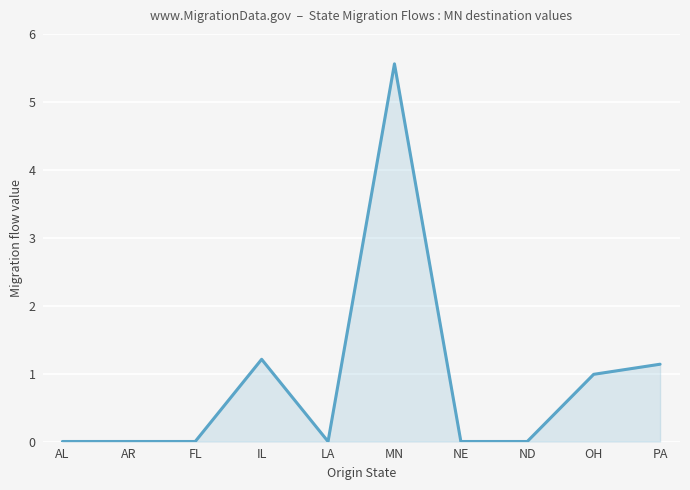

Does the chart display data point markers on the line(s)?

No